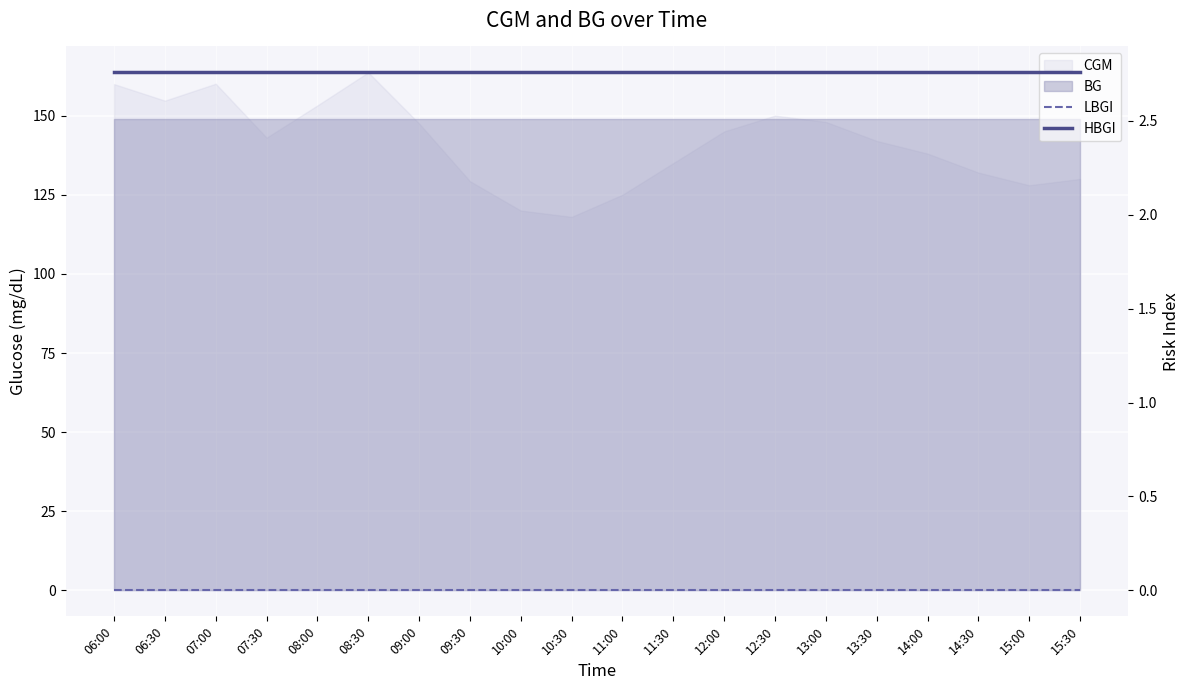

Which series has the widest spread of values?

LBGI